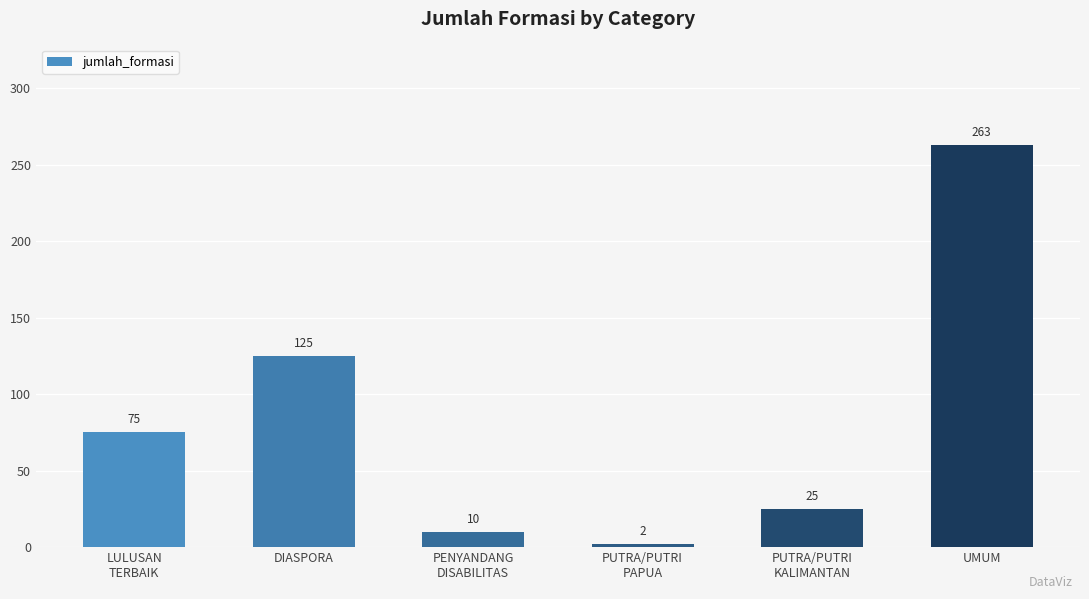

The chart shows a value of 10 at PENYANDANG
DISABILITAS. True or false?

True